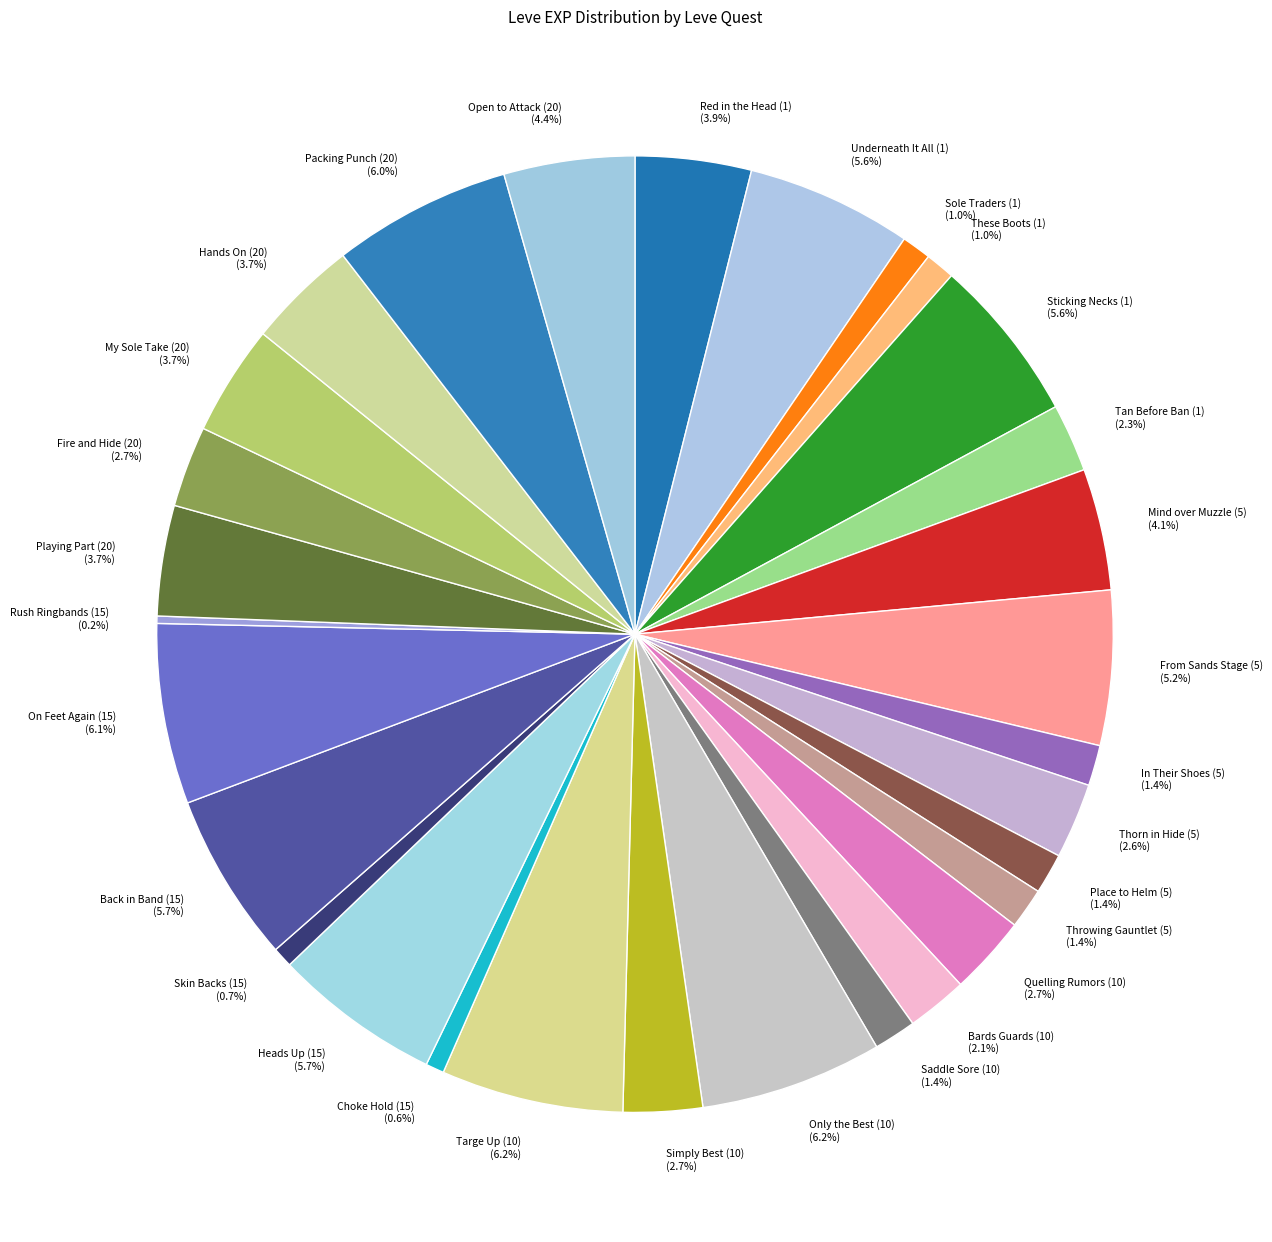

Does Back in Band (15) represent more than half of the total?

No